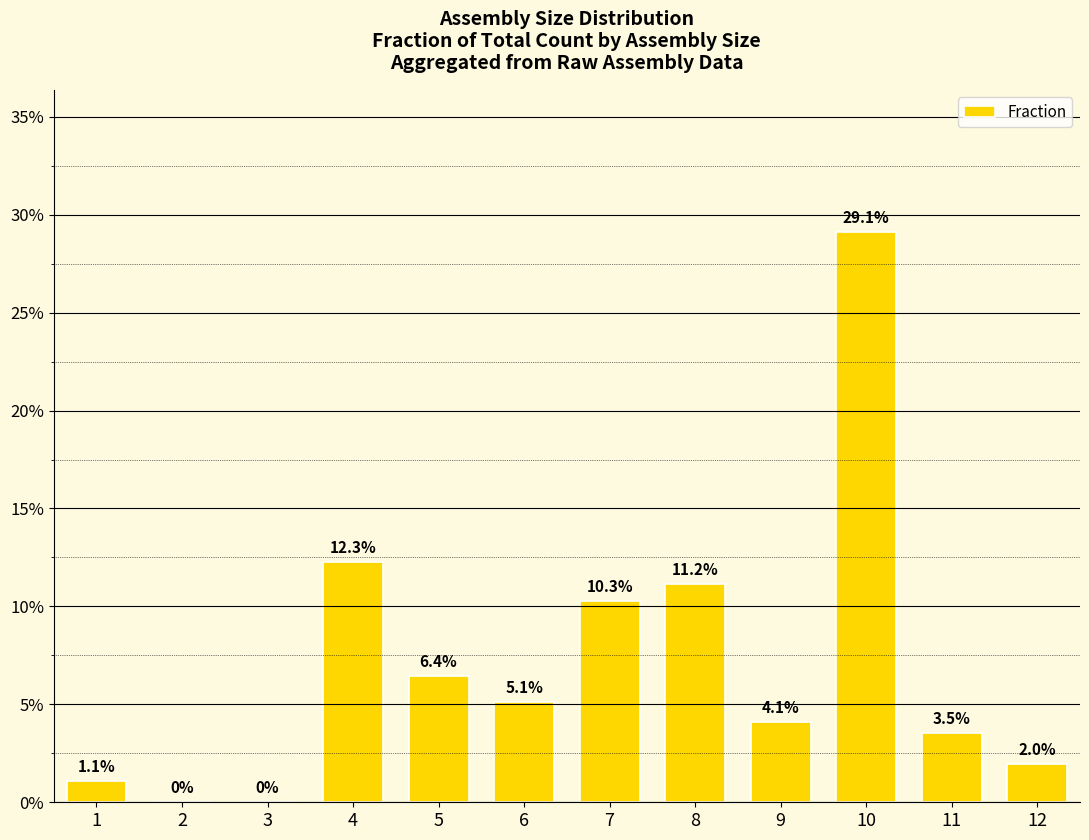

Count the number of values greater than 5.

6